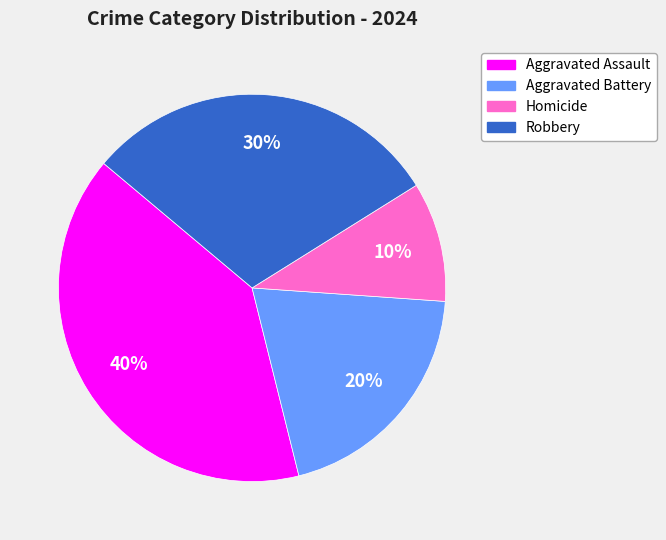

What is the ratio of the value at Aggravated Battery to the value at Aggravated Assault?

0.5